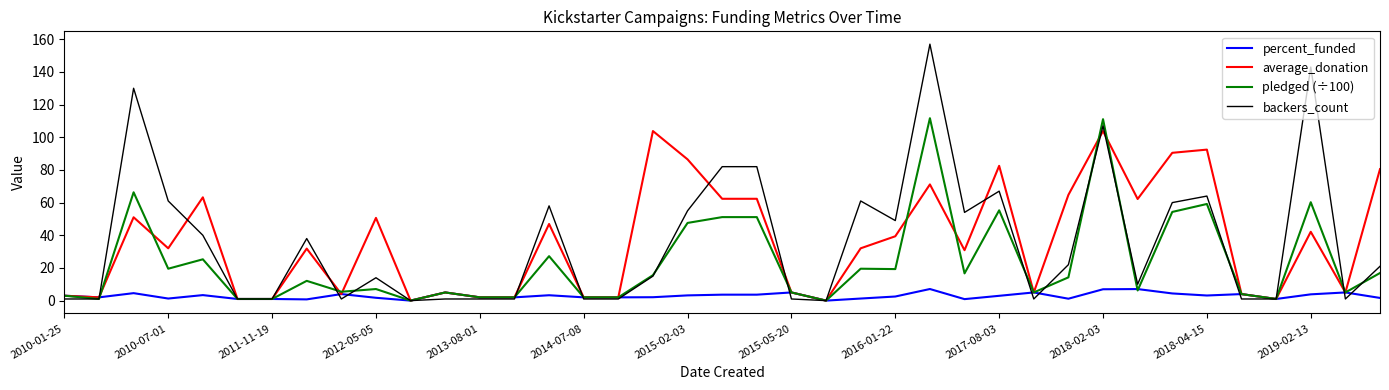

What is the sum of all percent_funded values?

114.5